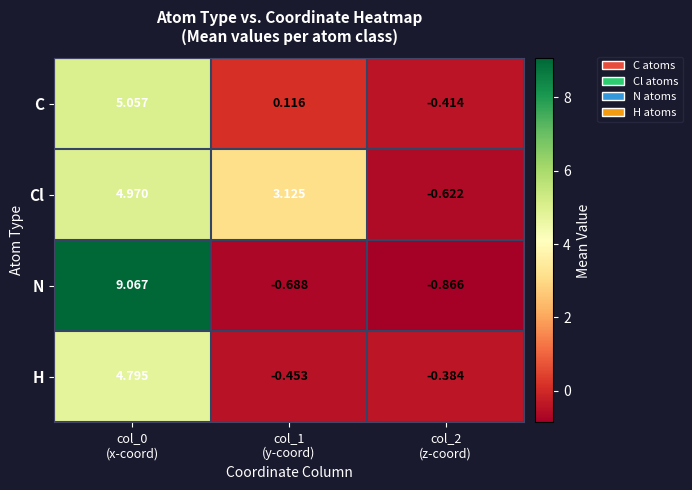

List the series in order of their peak value, lowest first.

H, Cl, C, N